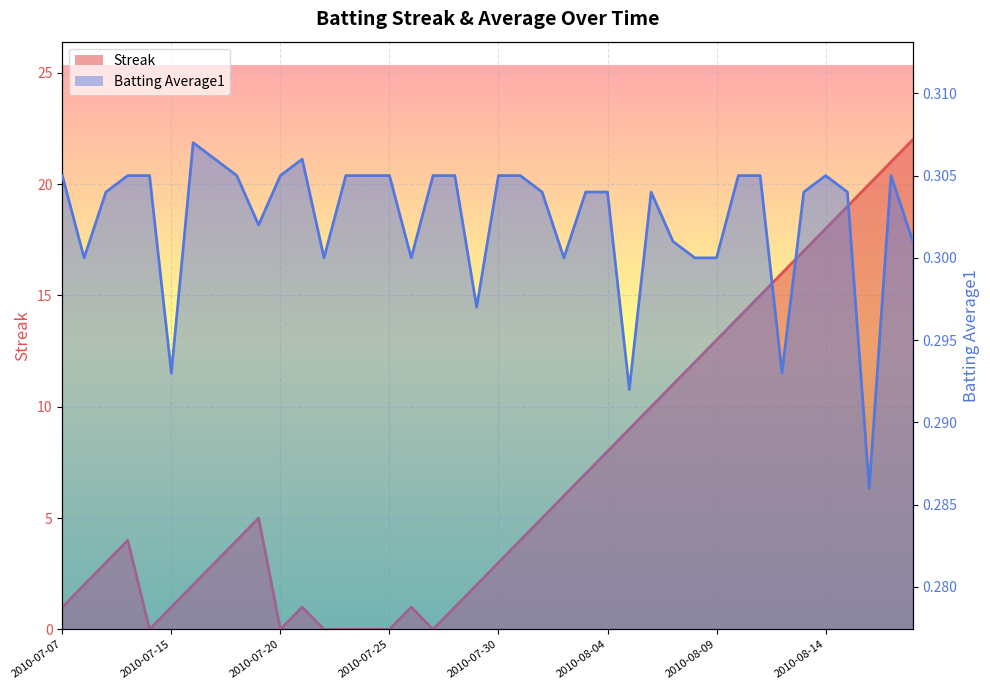

True or false: Streak has a value of 7.0 at 2010-08-03.

True